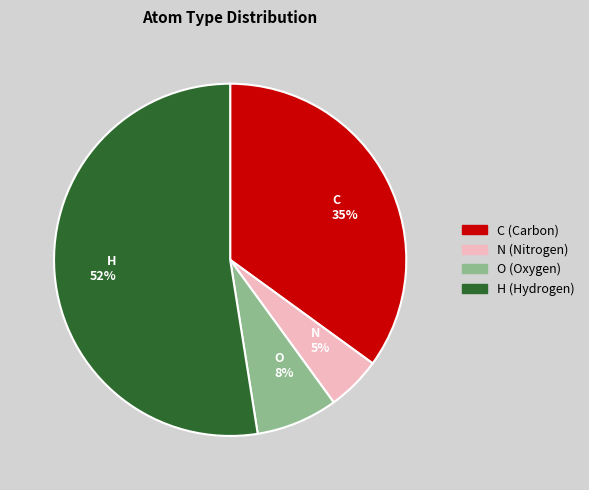

How many slices are in this pie chart?

4